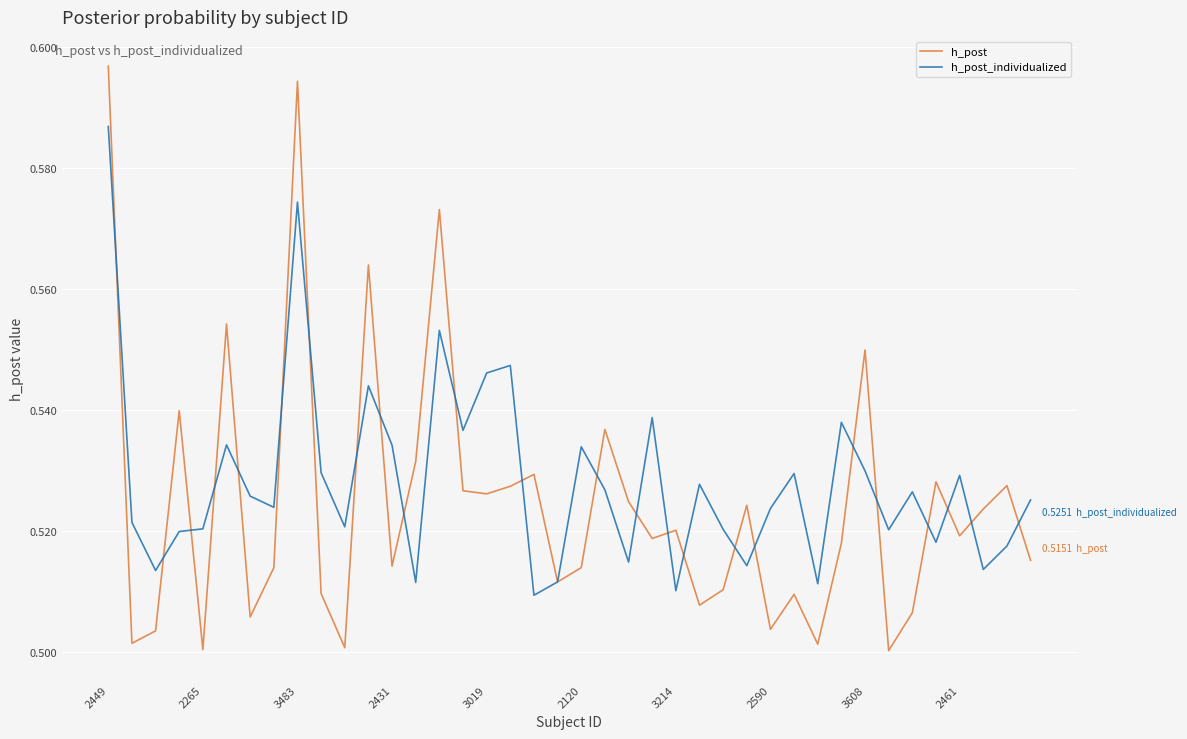

Which series has the largest range (max minus min)?

h_post